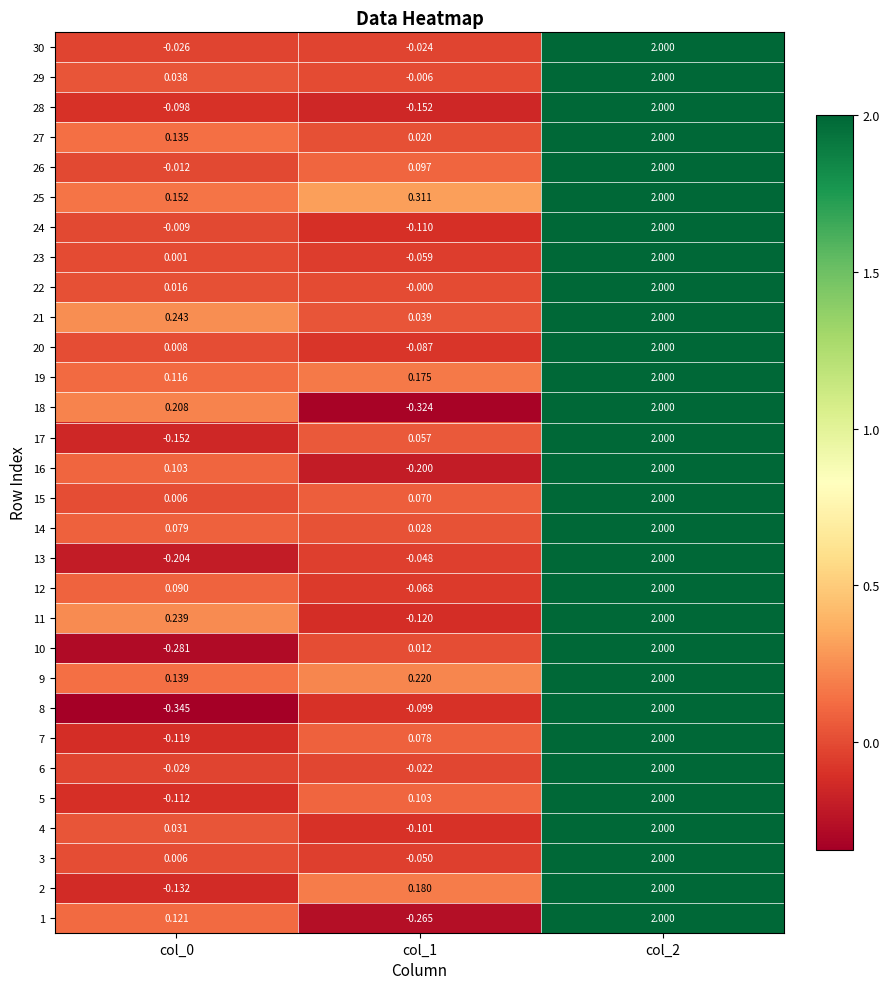

Reading left to right, list all the values displayed in this chart.

1: col_0=0.1	col_1=-0.3	col_2=2.0
2: col_0=-0.1	col_1=0.2	col_2=2.0
3: col_0=0.0	col_1=-0.1	col_2=2.0
4: col_0=0.0	col_1=-0.1	col_2=2.0
5: col_0=-0.1	col_1=0.1	col_2=2.0
6: col_0=-0.0	col_1=-0.0	col_2=2.0
7: col_0=-0.1	col_1=0.1	col_2=2.0
8: col_0=-0.3	col_1=-0.1	col_2=2.0
9: col_0=0.1	col_1=0.2	col_2=2.0
10: col_0=-0.3	col_1=0.0	col_2=2.0
11: col_0=0.2	col_1=-0.1	col_2=2.0
12: col_0=0.1	col_1=-0.1	col_2=2.0
13: col_0=-0.2	col_1=-0.0	col_2=2.0
14: col_0=0.1	col_1=0.0	col_2=2.0
15: col_0=0.0	col_1=0.1	col_2=2.0
16: col_0=0.1	col_1=-0.2	col_2=2.0
17: col_0=-0.2	col_1=0.1	col_2=2.0
18: col_0=0.2	col_1=-0.3	col_2=2.0
19: col_0=0.1	col_1=0.2	col_2=2.0
20: col_0=0.0	col_1=-0.1	col_2=2.0
21: col_0=0.2	col_1=0.0	col_2=2.0
22: col_0=0.0	col_1=-0.0	col_2=2.0
23: col_0=0.0	col_1=-0.1	col_2=2.0
24: col_0=-0.0	col_1=-0.1	col_2=2.0
25: col_0=0.2	col_1=0.3	col_2=2.0
26: col_0=-0.0	col_1=0.1	col_2=2.0
27: col_0=0.1	col_1=0.0	col_2=2.0
28: col_0=-0.1	col_1=-0.2	col_2=2.0
29: col_0=0.0	col_1=-0.0	col_2=2.0
30: col_0=-0.0	col_1=-0.0	col_2=2.0